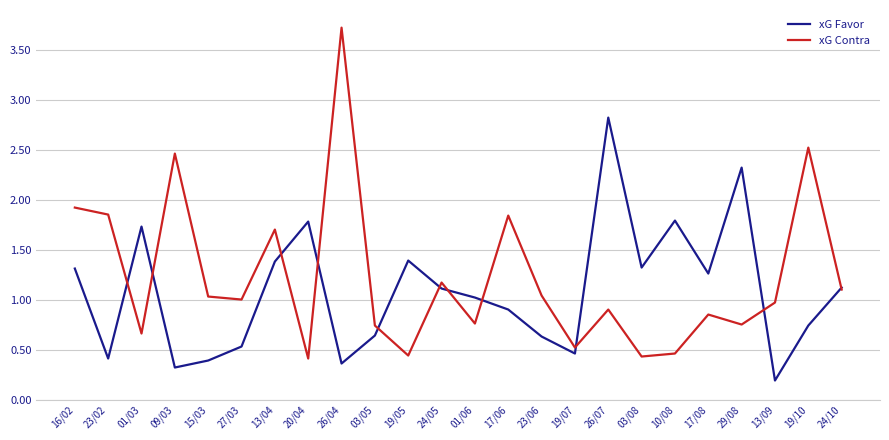

What is the sum of all xG Contra values?

29.2